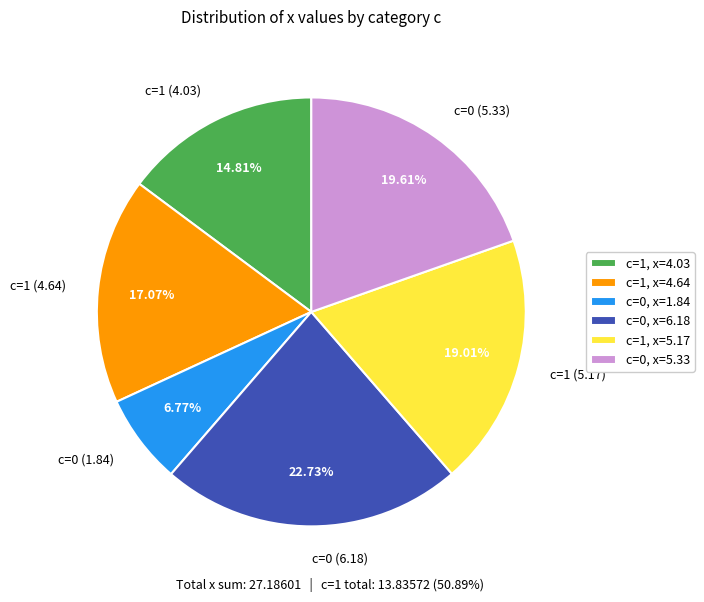

Is c=1 (4.64) the majority of the pie?

No